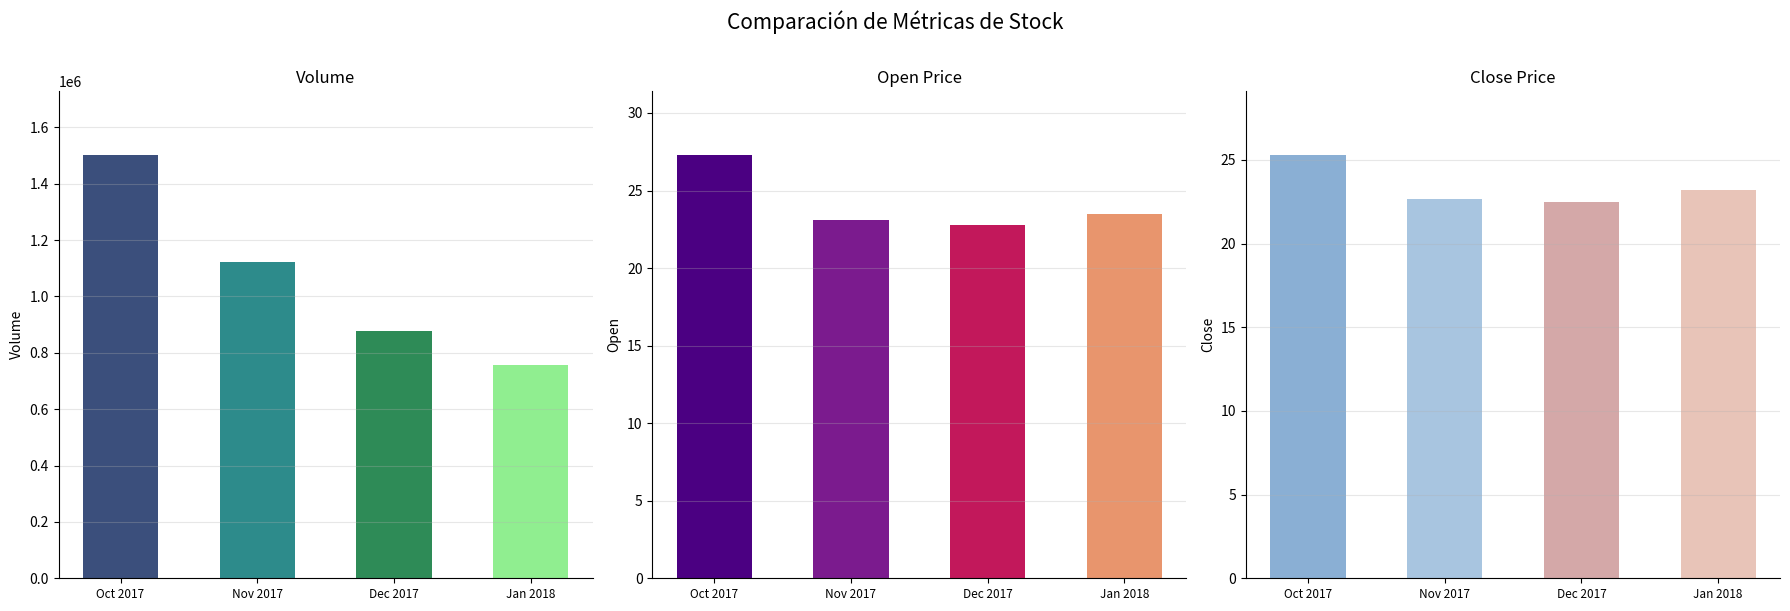

The value of avg_close at 2017-11-03 is 29.7. True or false?

False